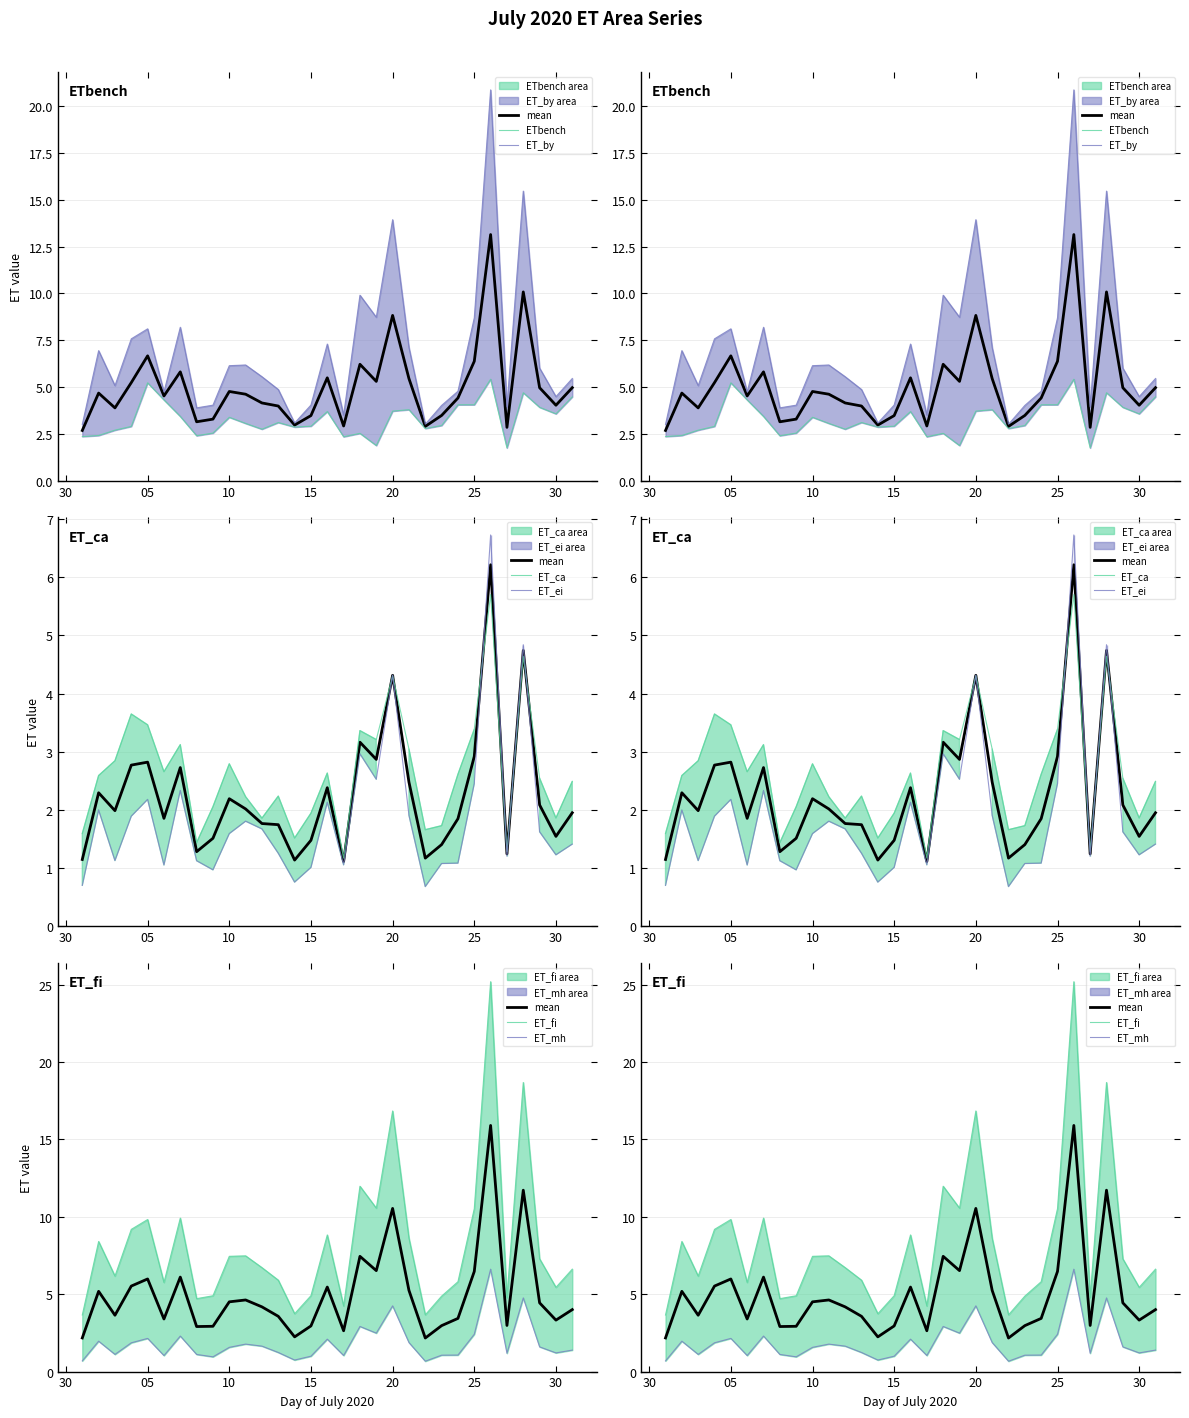

At which label does ET_mh first exceed 1?

2020-07-02